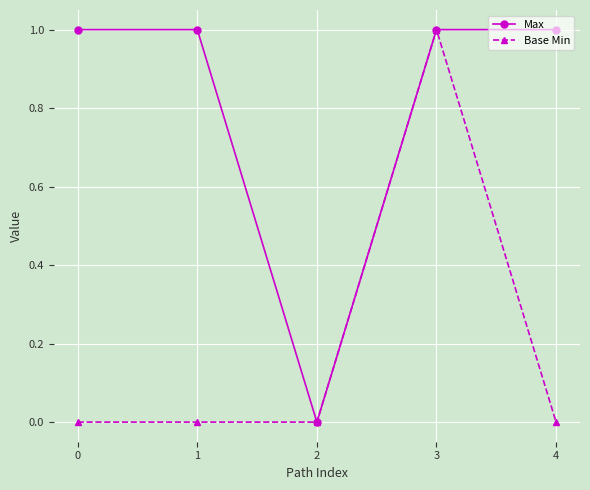

What are all the series names shown in the legend?

Max, Base Min